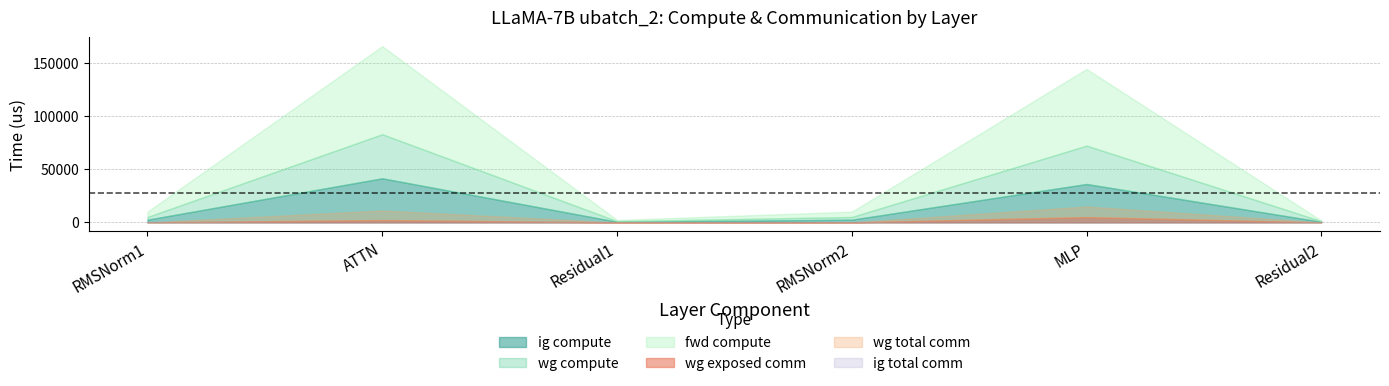

Between RMSNorm1 and Residual1, which series saw the biggest shift?

fwd compute